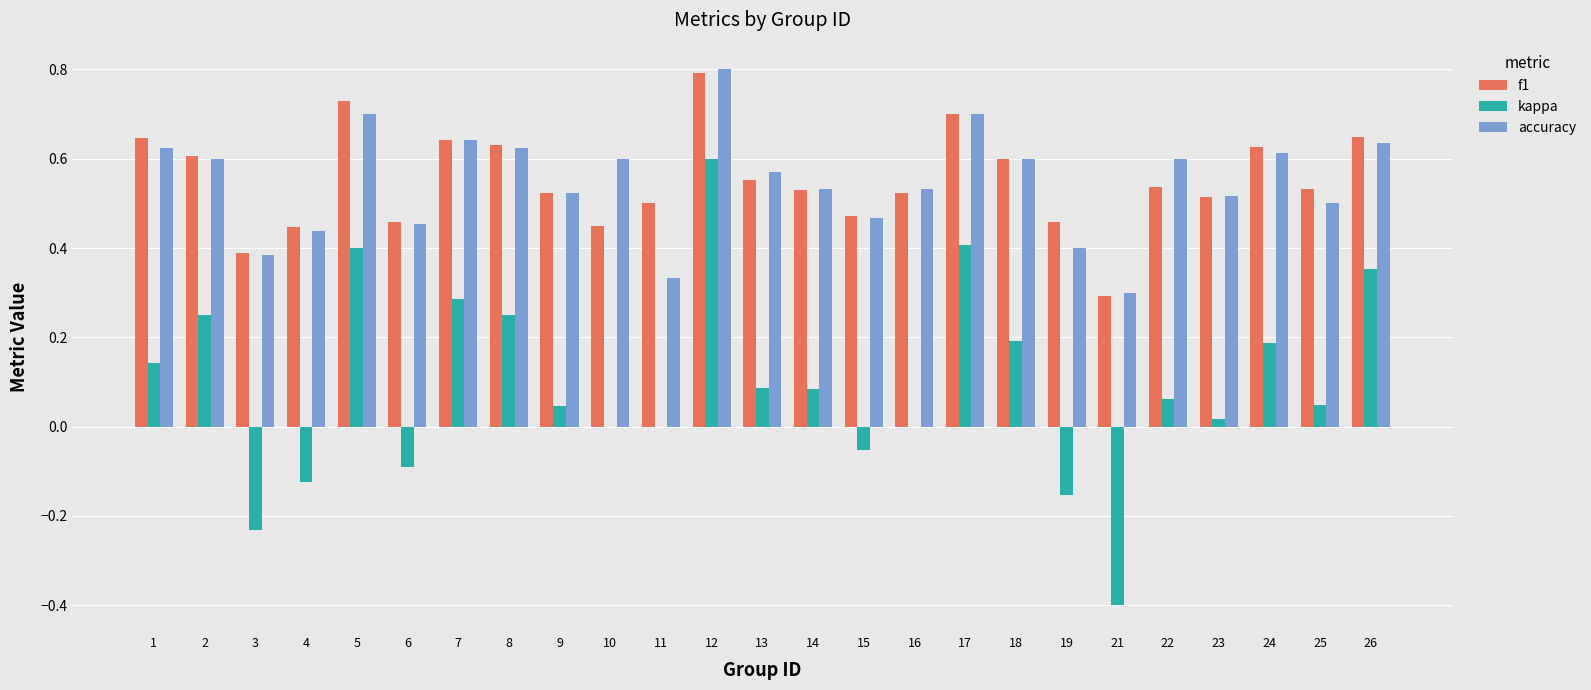

Is it true that kappa equals 0.1 at 8?

False